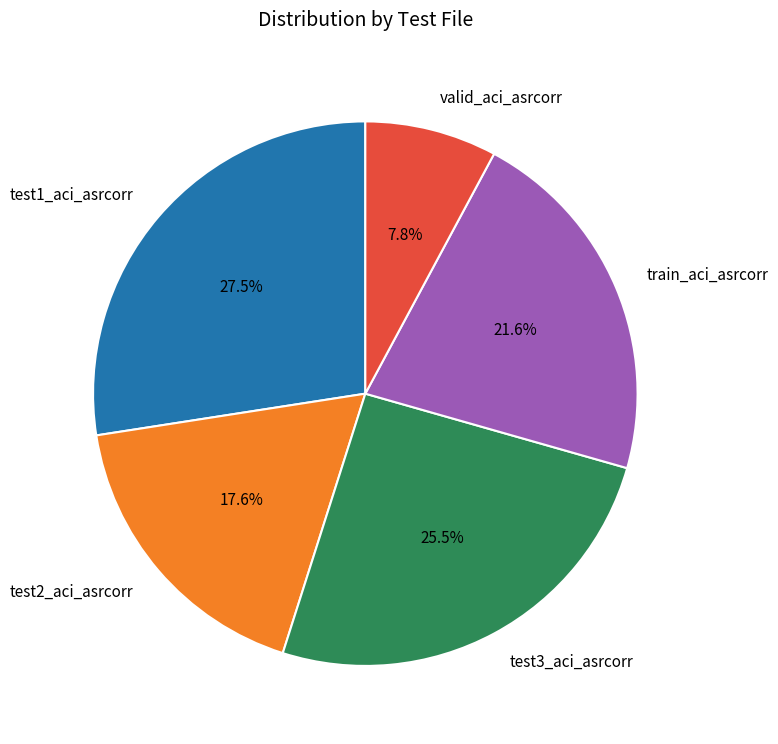

Rank the categories by value from highest to lowest.

test1_aci_asrcorr, test3_aci_asrcorr, train_aci_asrcorr, test2_aci_asrcorr, valid_aci_asrcorr